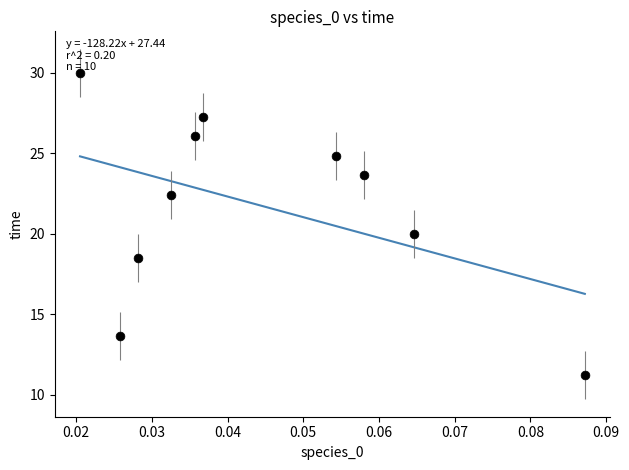

What is the average Y value?

21.8